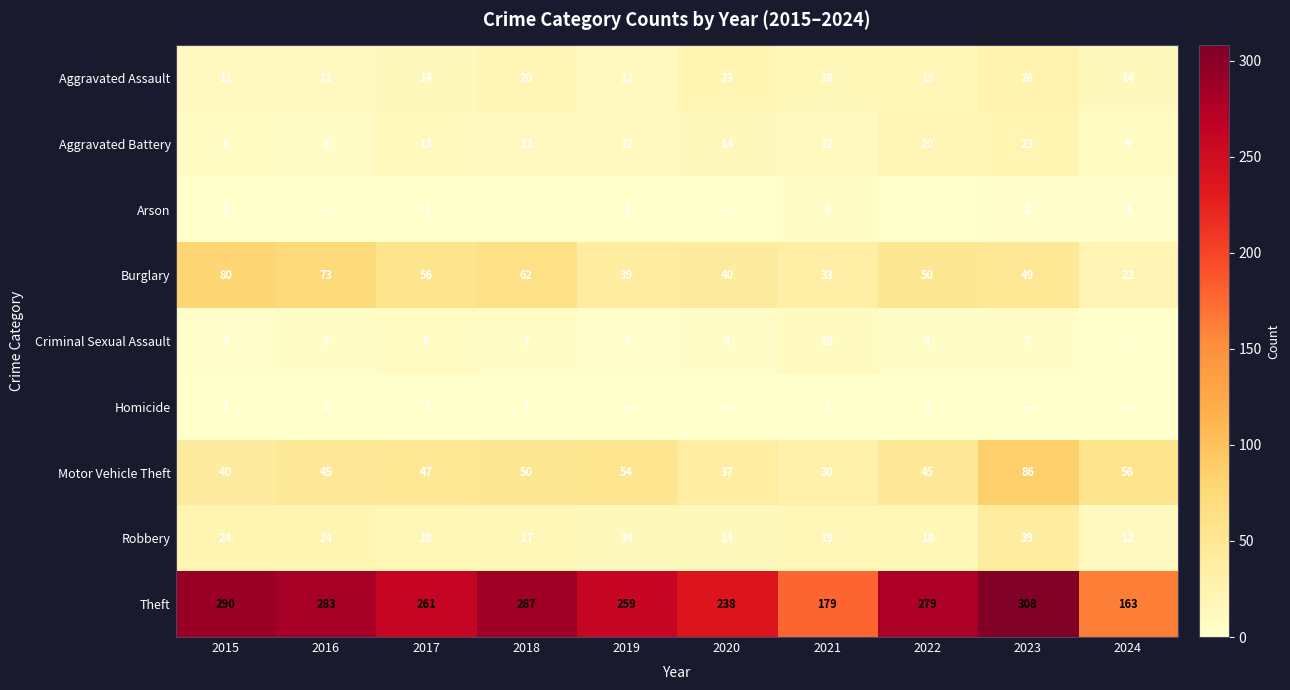

Rank the categories by Burglary value from highest to lowest.

2015, 2016, 2018, 2017, 2022, 2023, 2020, 2019, 2021, 2024